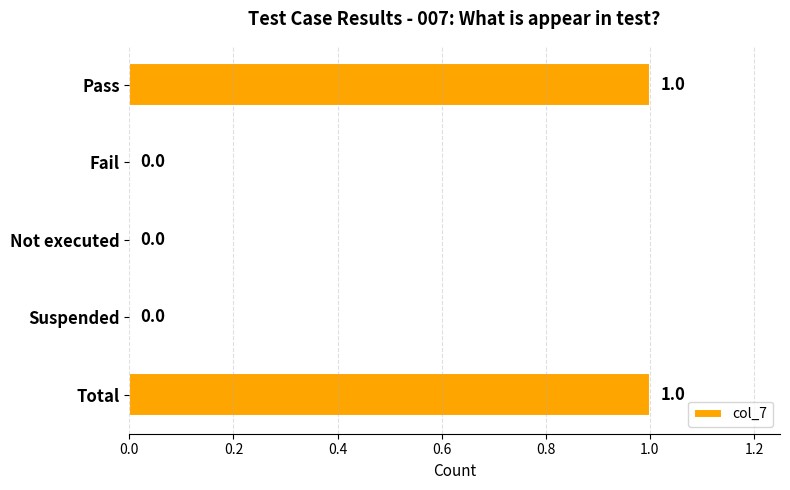

How many values are between 0 and 1?

5